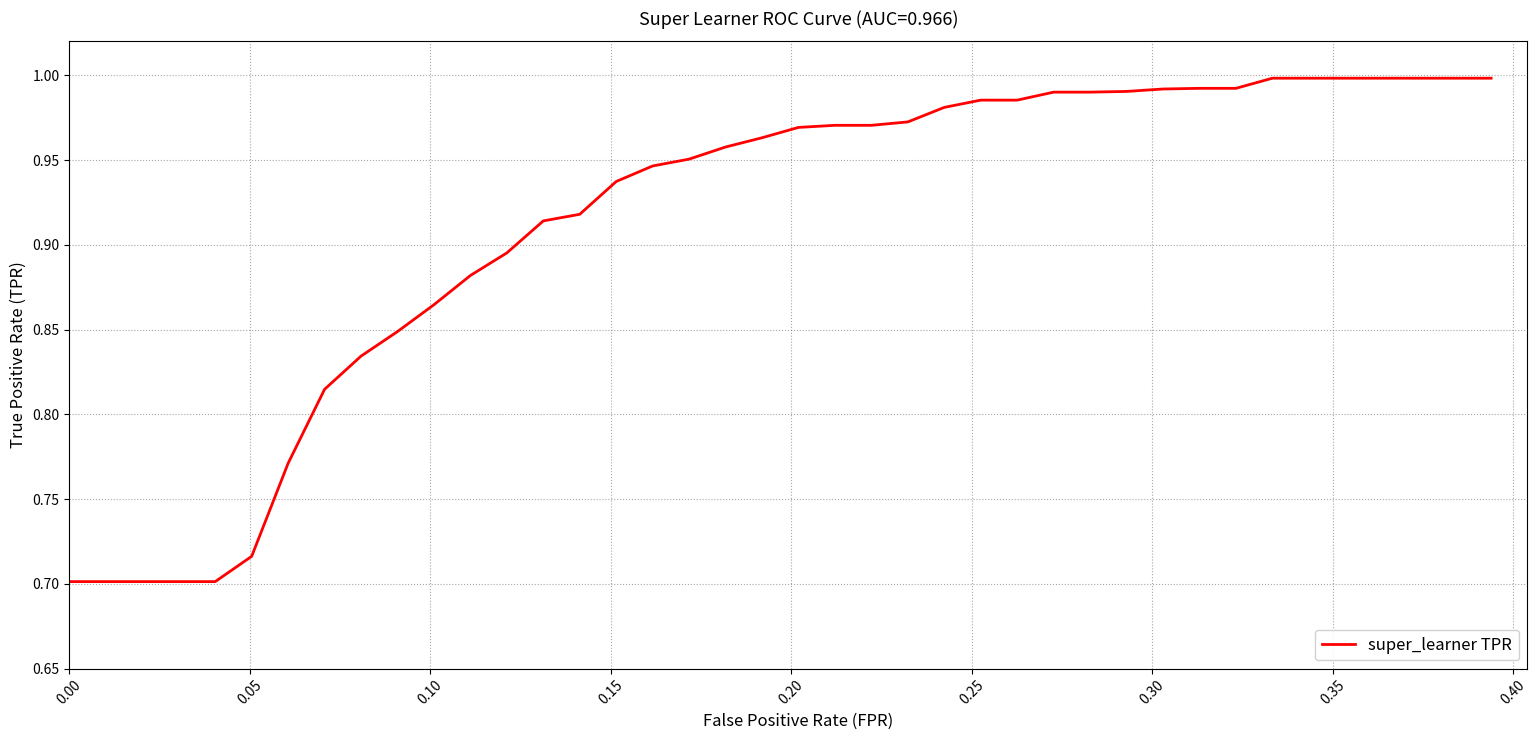

What is the difference between the maximum and minimum values?

0.3